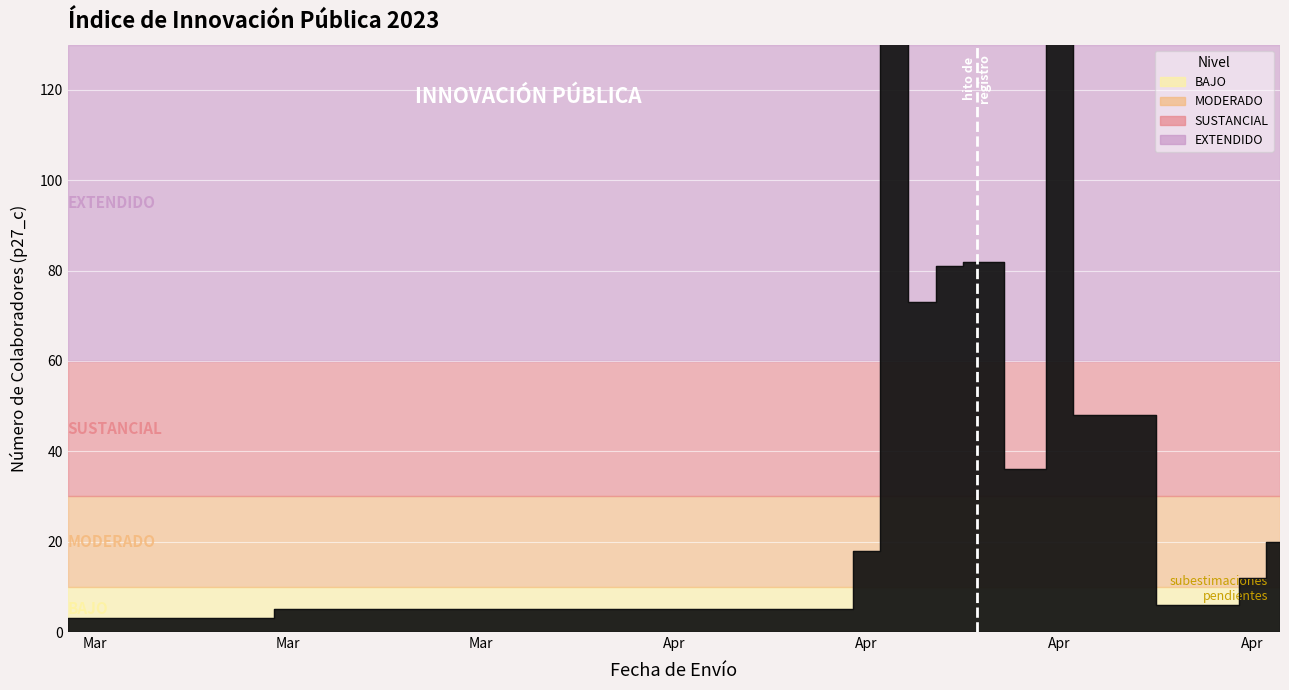

What is the sum of the values at 2023-04-26 and 2023-04-14?

32